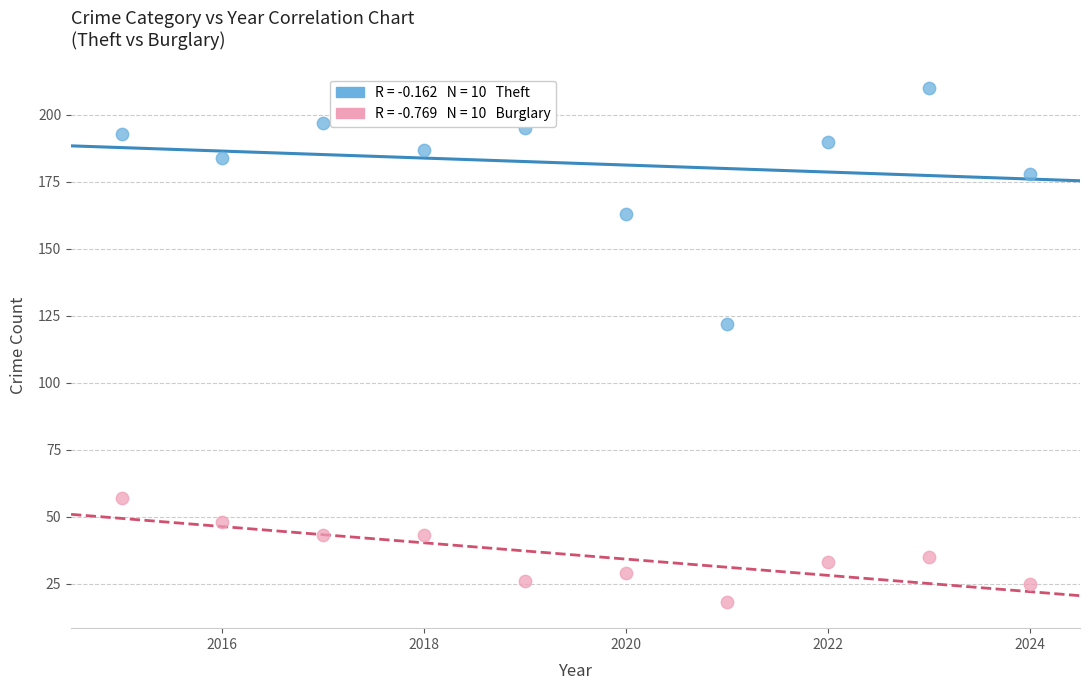

Across all series, what Y value is closest to 114?

122